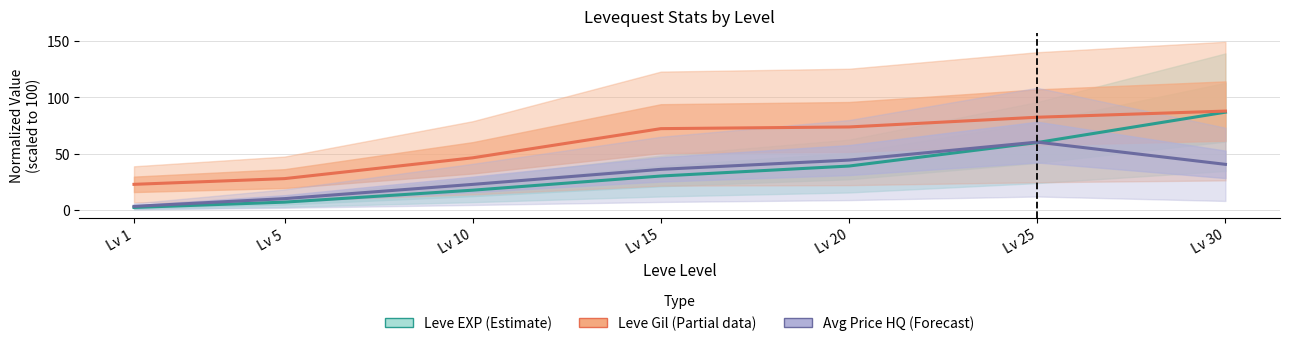

What is the difference between the maximum and second lowest values in the Avg Price HQ (Forecast) series?

50.1